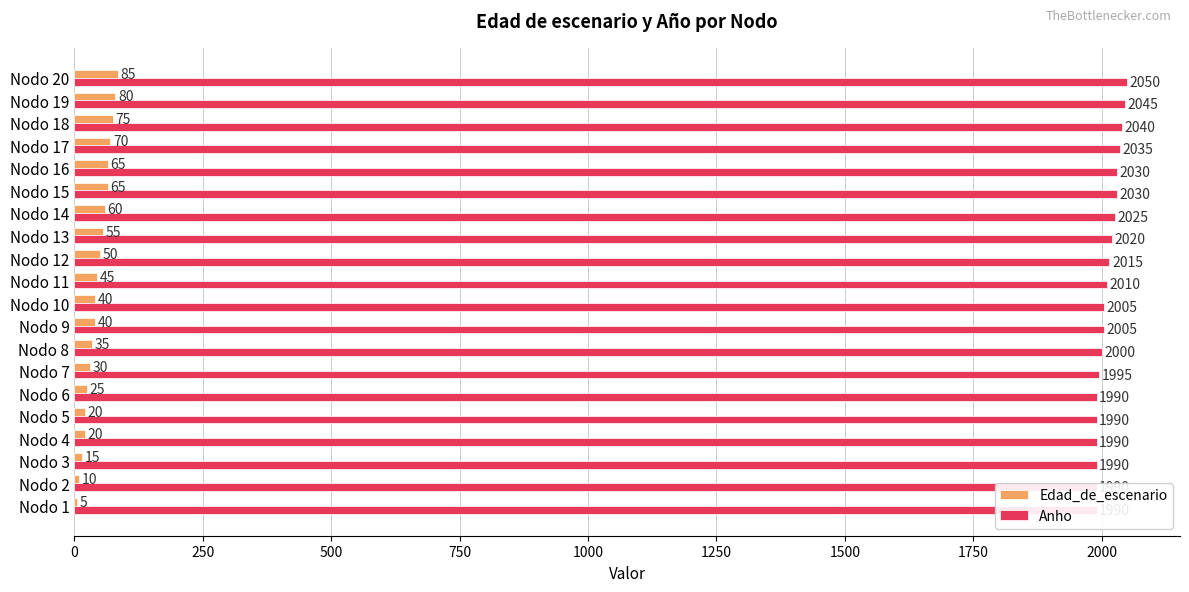

Between Nodo 4 and Nodo 10, which series saw the biggest shift?

Edad_de_escenario